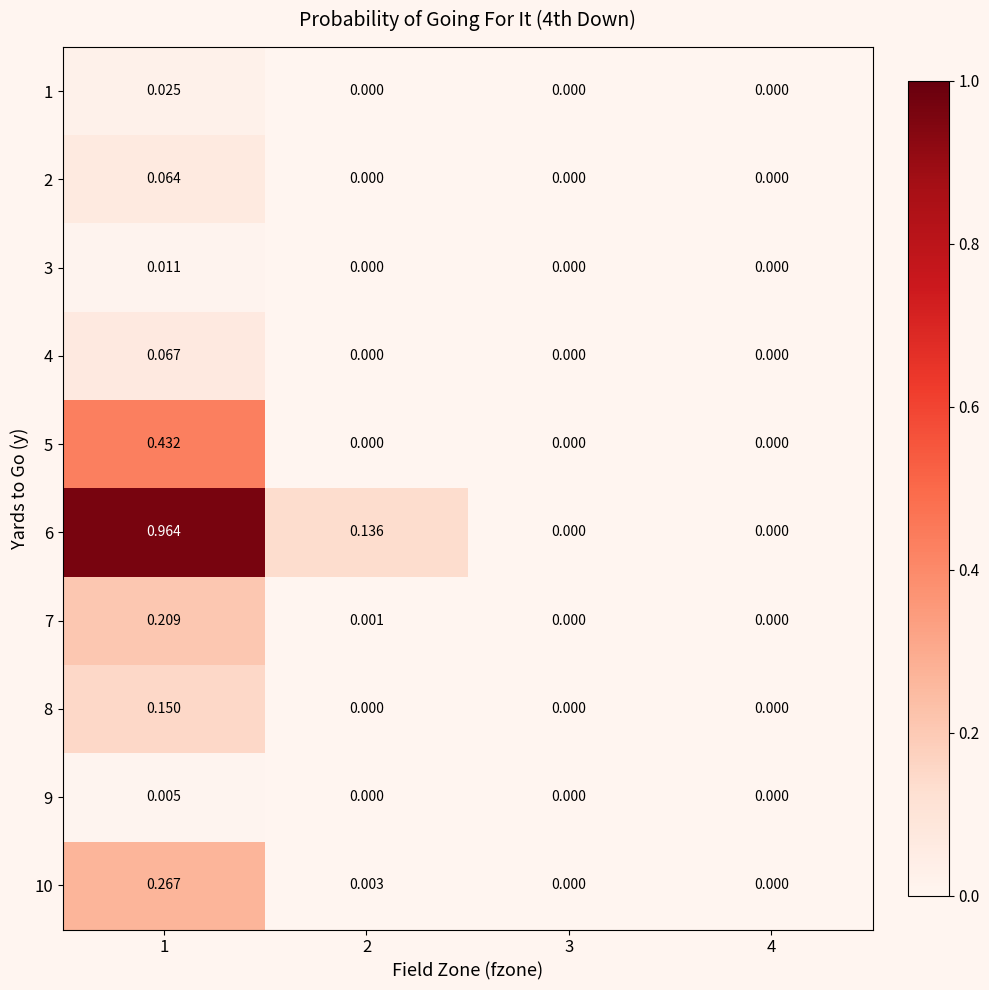

How many data points does each series have?

4